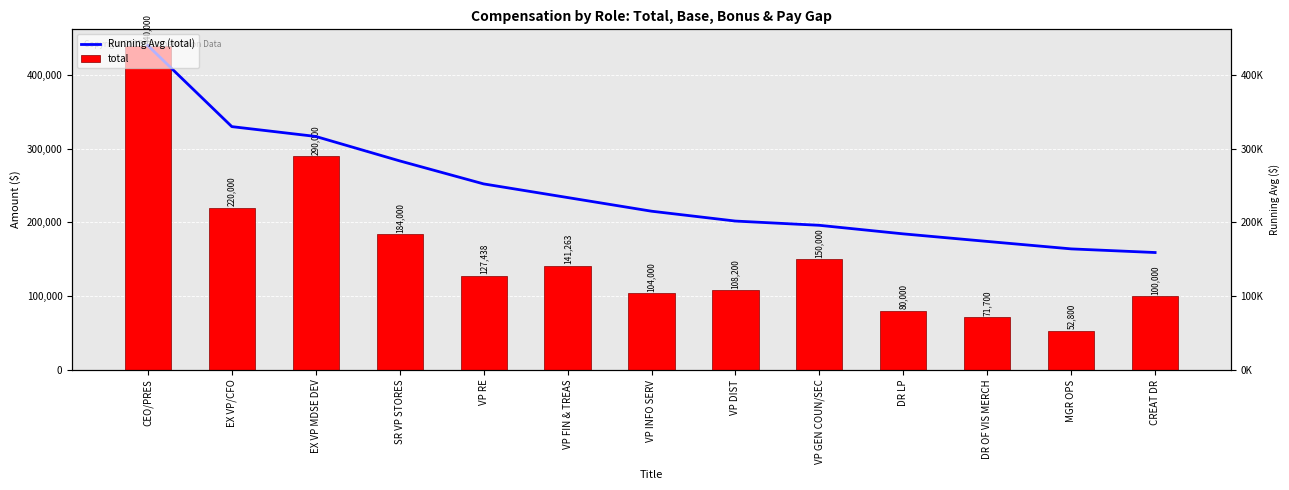

Reading right to left, transcribe all the data shown in this chart.

Running Avg (total): CREAT DR=159184.7	MGR OPS=164116.8	DR OF VIS MERCH=174236.5	DR LP=184490.1	VP GEN COUN/SEC=196100.1	VP DIST=201862.6	VP INFO SERV=215243.0	VP FIN & TREAS=233783.5	VP RE=252287.6	SR VP STORES=283500.0	EX VP MDSE DEV=316666.7	EX VP/CFO=330000.0	CEO/PRES=440000.0
total: CREAT DR=100000.0	MGR OPS=52800.0	DR OF VIS MERCH=71700.0	DR LP=80000.0	VP GEN COUN/SEC=150000.0	VP DIST=108200.0	VP INFO SERV=104000.0	VP FIN & TREAS=141263.0	VP RE=127438.0	SR VP STORES=184000.0	EX VP MDSE DEV=290000.0	EX VP/CFO=220000.0	CEO/PRES=440000.0